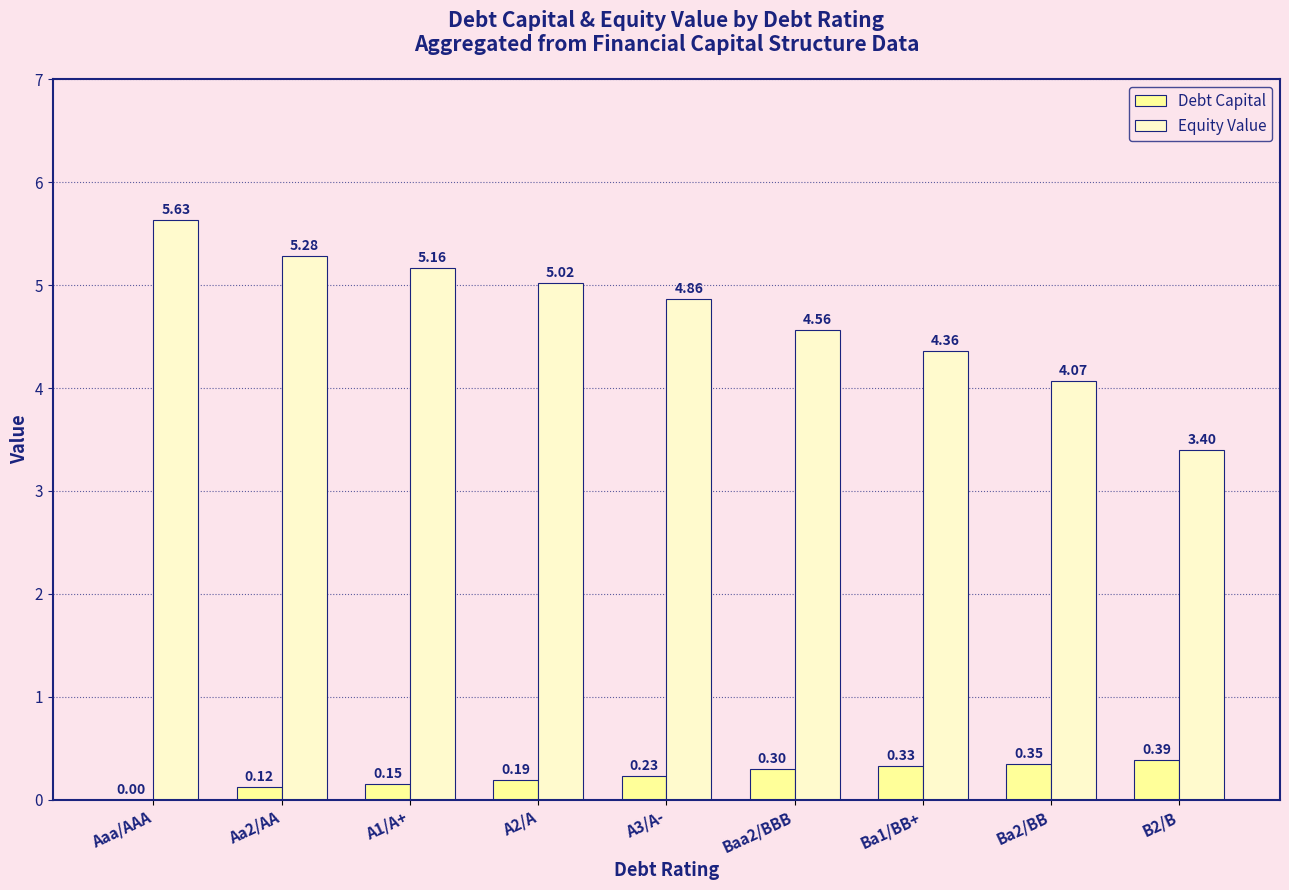

What are all the series names shown in the legend?

Debt Capital, Equity Value